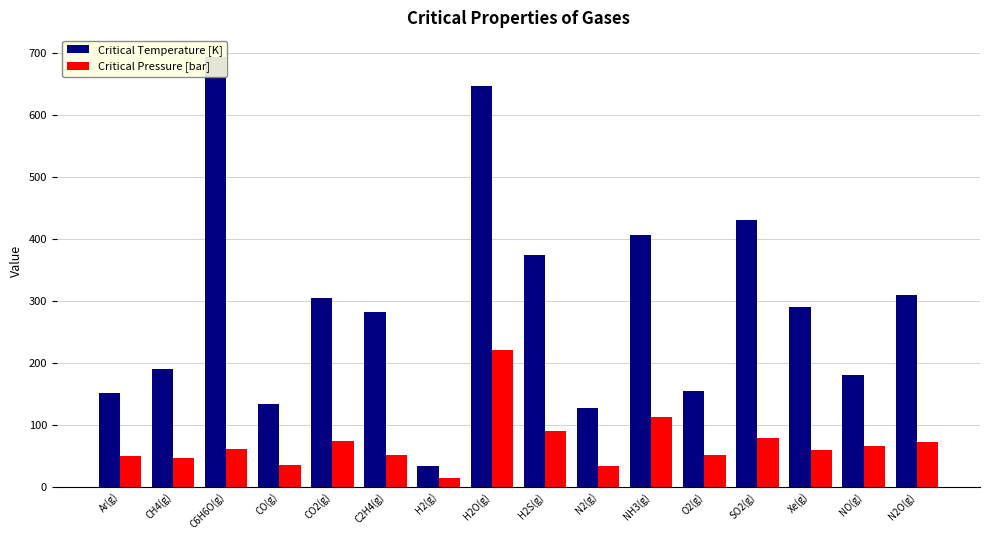

How many bars are there in total?

32